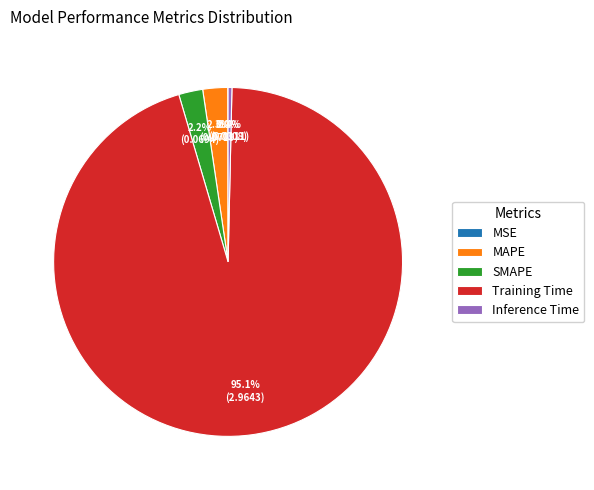

To the nearest percent, what percentage of the pie is Training Time?

95%